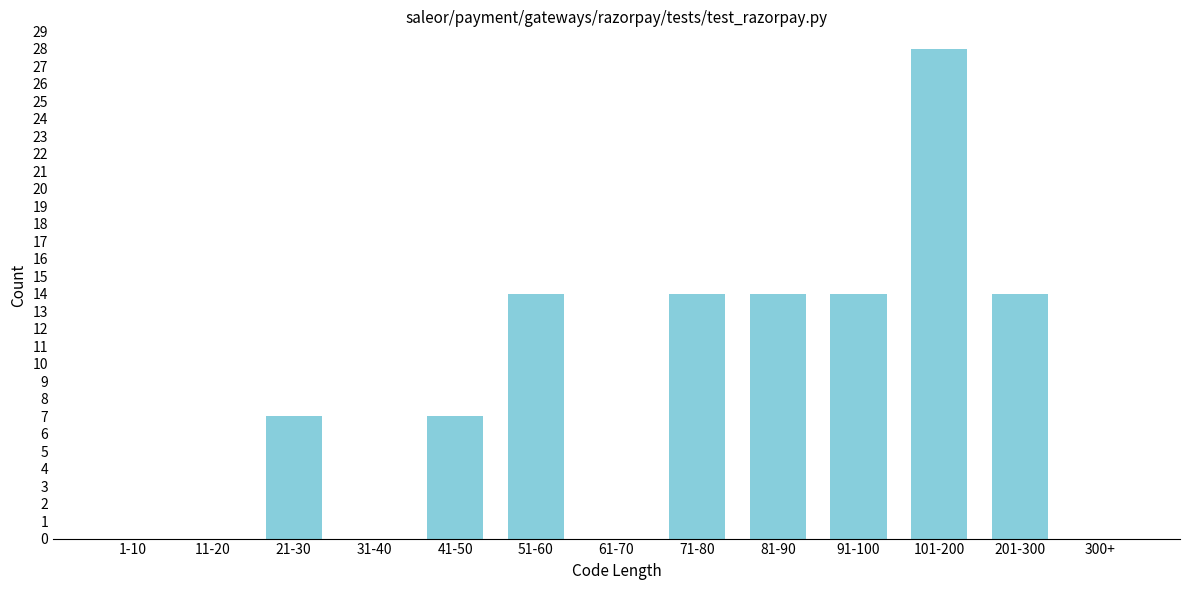

Reading right to left, what are all the values shown in this chart?

300+=0	201-300=14	101-200=28	91-100=14	81-90=14	71-80=14	61-70=0	51-60=14	41-50=7	31-40=0	21-30=7	11-20=0	1-10=0